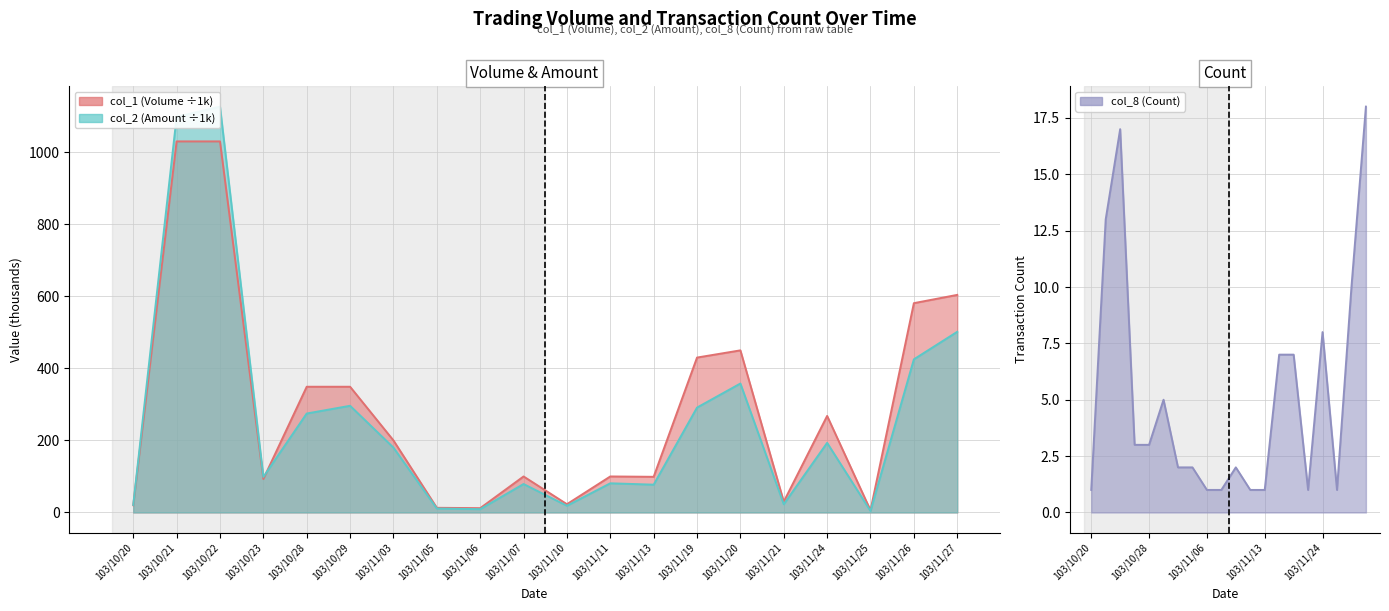

Which category has the lowest value in the col_2 (Amount) series?

103/11/25